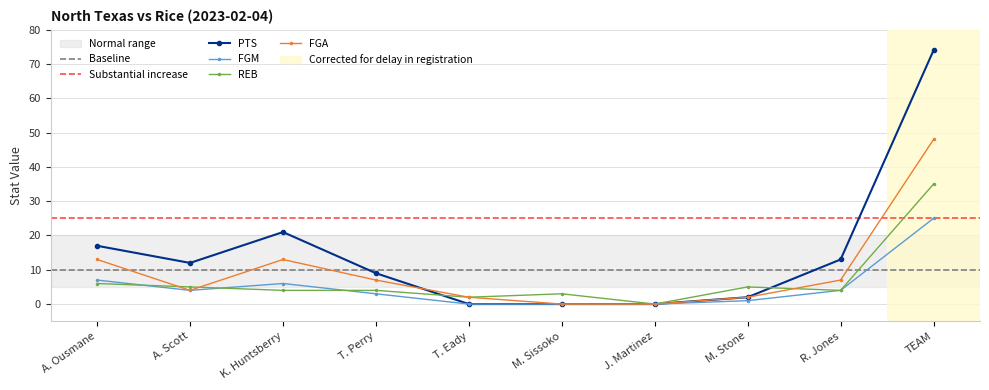

Rank the series at M. Stone from lowest to highest value.

FGM, PTS, FGA, REB